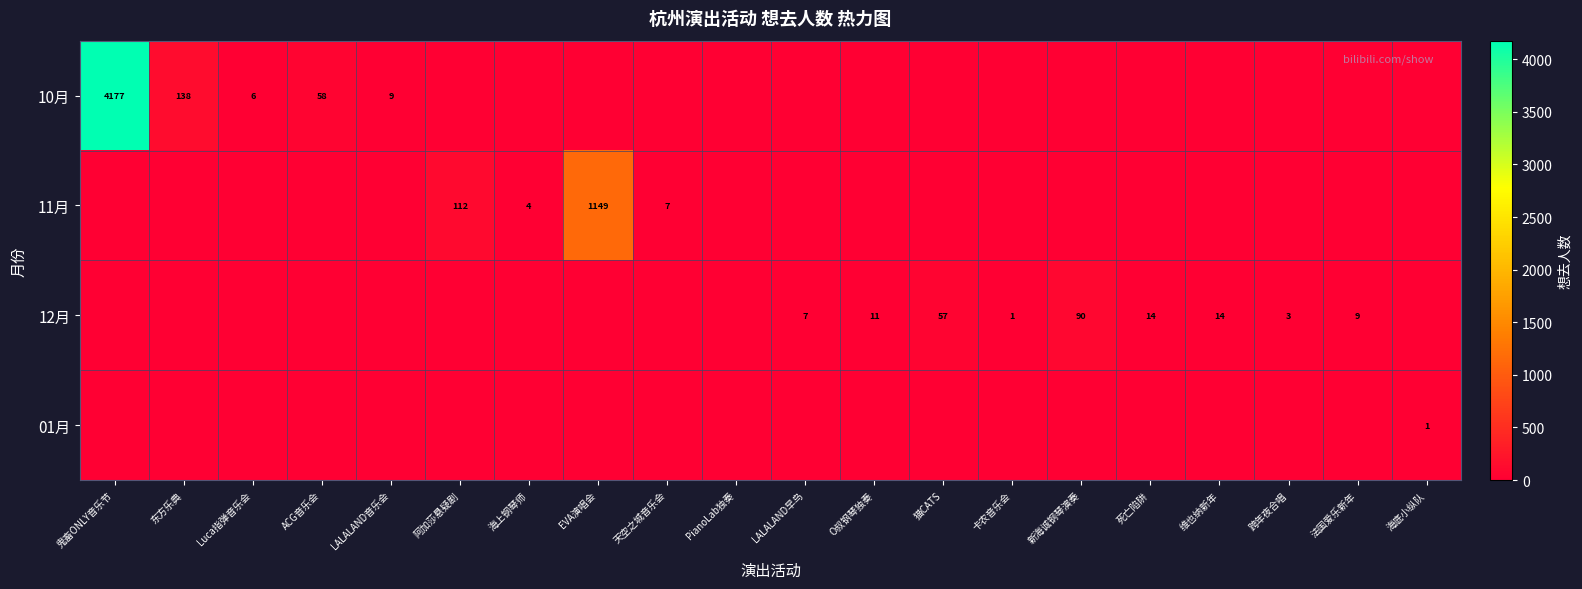

Is it true that 11月 equals 1599 at EVA演唱会?

False